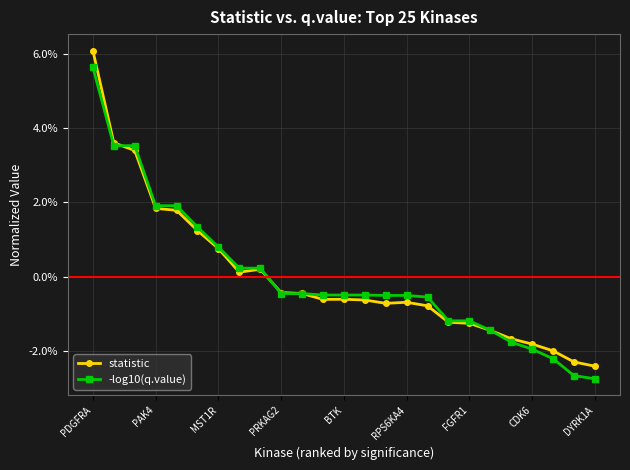

Rank the series by their maximum value, from lowest to highest.

-log10(q.value), statistic